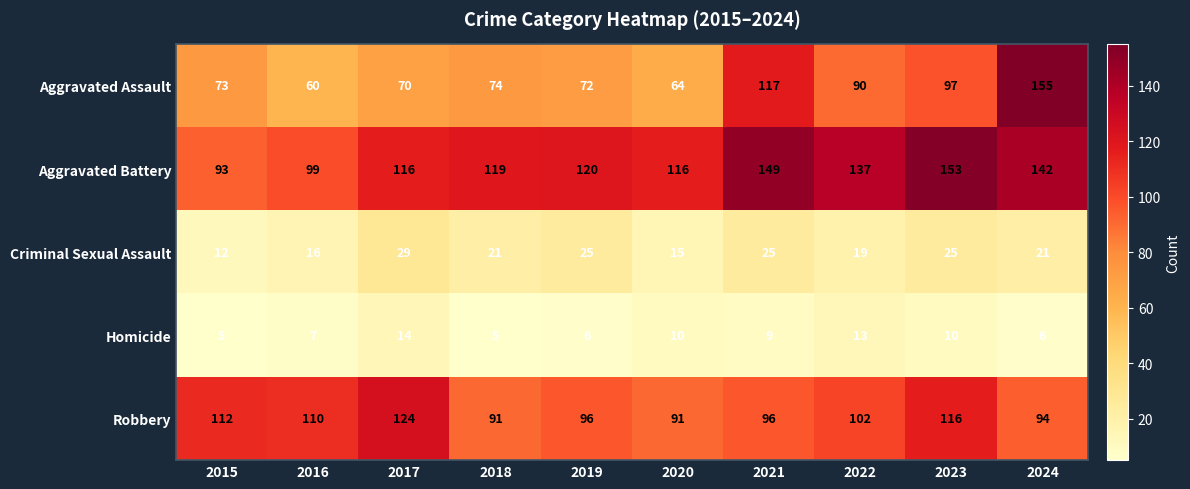

At how many categories does at least one series exceed 58?

10